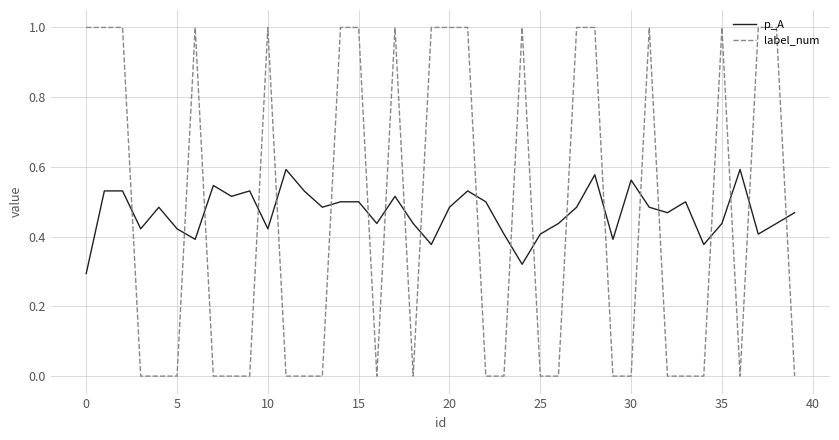

Rank the series by their maximum value, from lowest to highest.

p_A, label_num